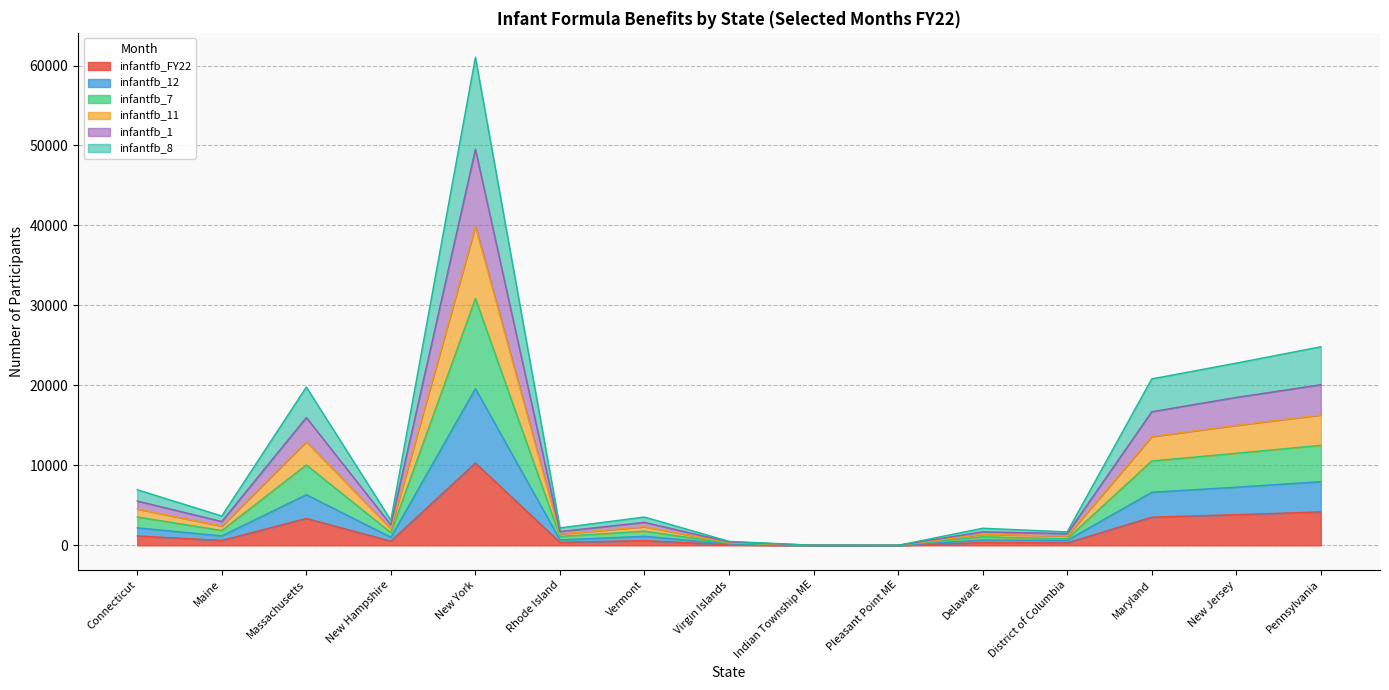

How many distinct data groups are displayed?

6